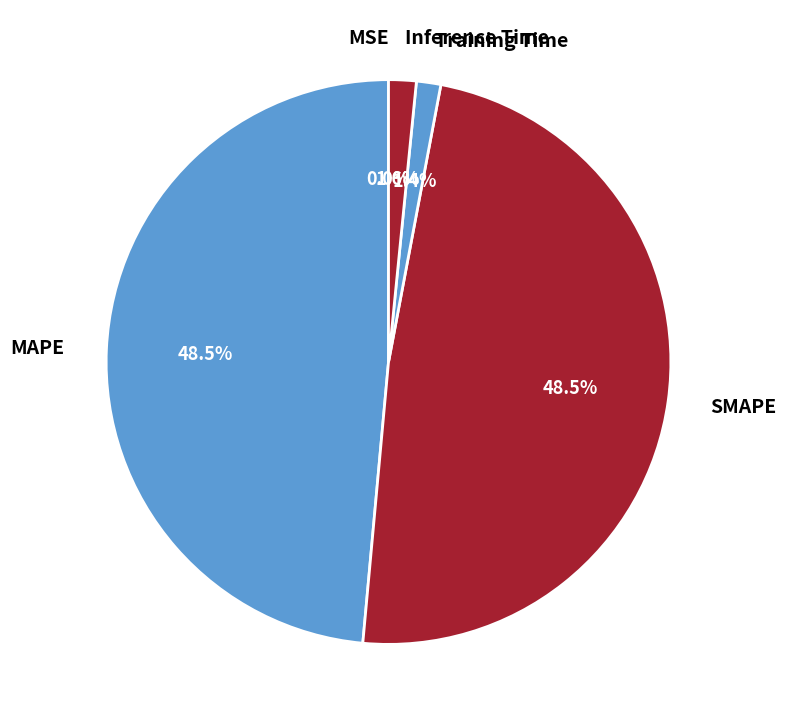

Is there any slice that represents more than half of the pie?

No